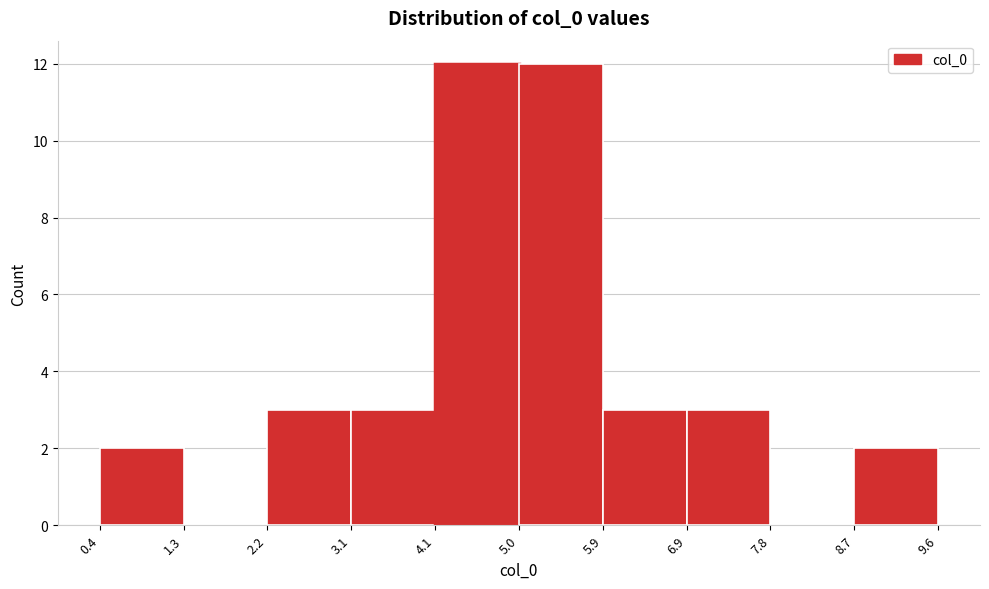

Reading left to right, transcribe this chart: for each bar, give the range it covers on the x-axis and its height. The values are not printed on the chart, so give them approximately, as read against the axis.

0.4 to 1.3: 2
1.3 to 2.2: 0
2.2 to 3.1: 3
3.1 to 4.1: 3
4.1 to 5.0: 12
5.0 to 5.9: 12
5.9 to 6.9: 3
6.9 to 7.8: 3
7.8 to 8.7: 0
8.7 to 9.6: 2